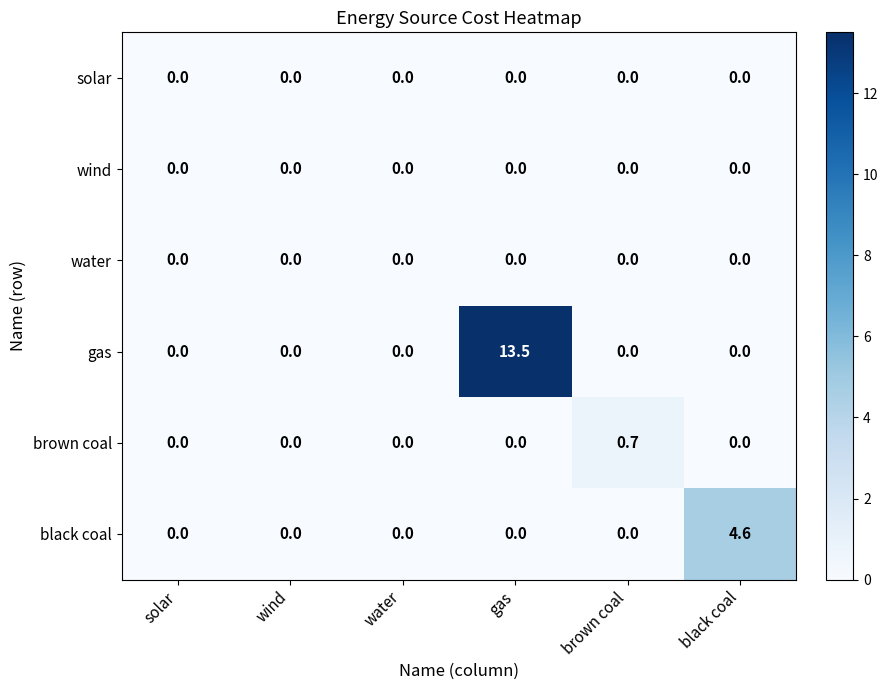

What is the sum of all brown coal values?

0.7